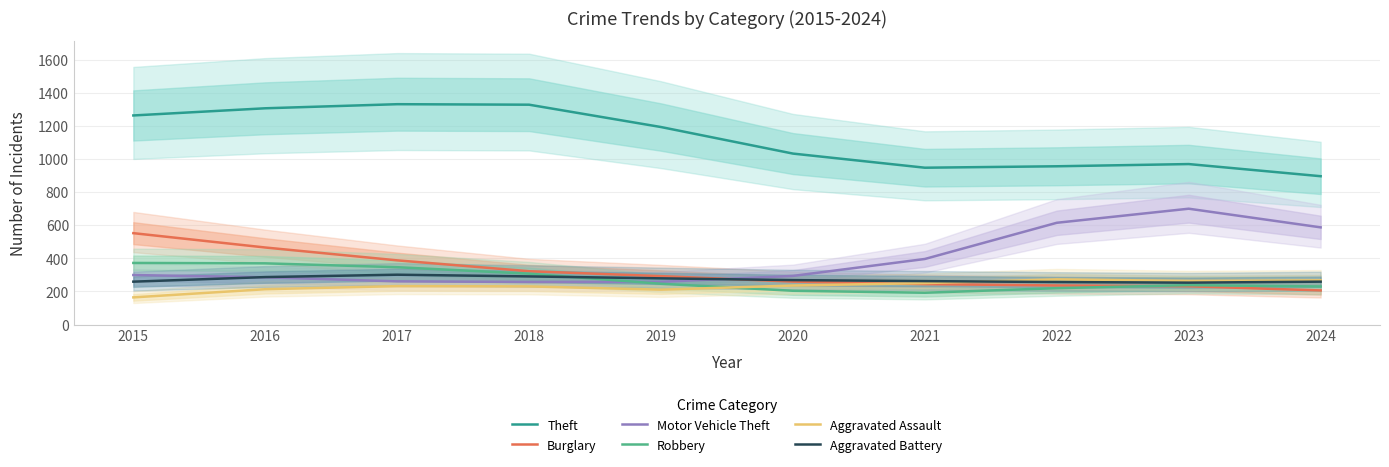

Where is Robbery nearest to the value 282?

2018